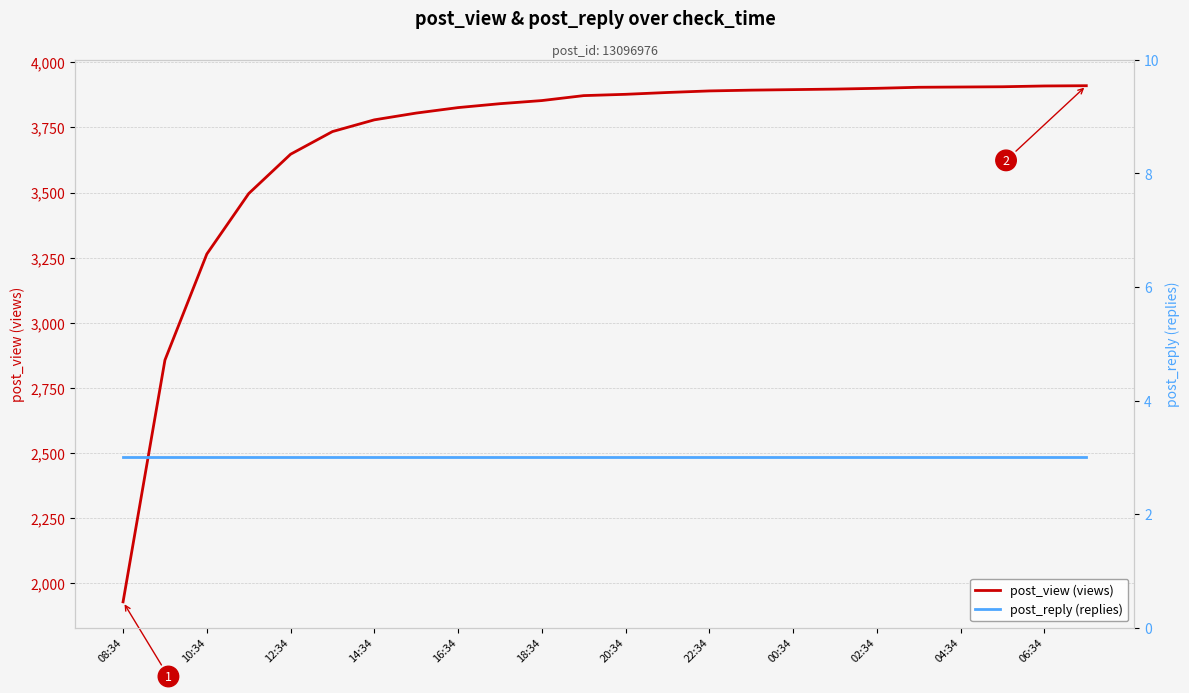

True or false: post_reply (replies) has a value of 3 at 02:34.

True